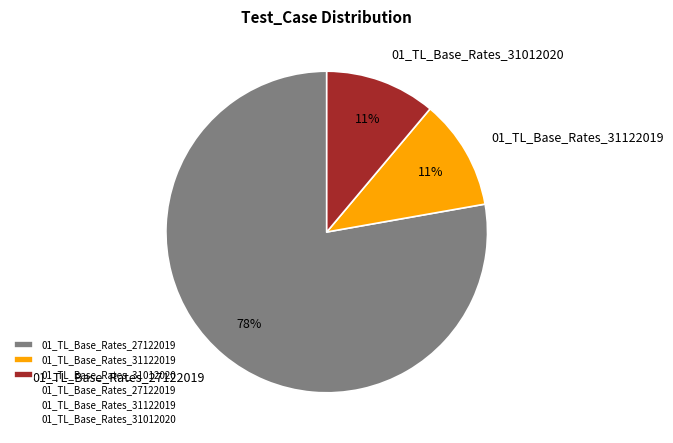

Is the sum of 01_TL_Base_Rates_27122019 and 01_TL_Base_Rates_31122019 greater than half?

Yes